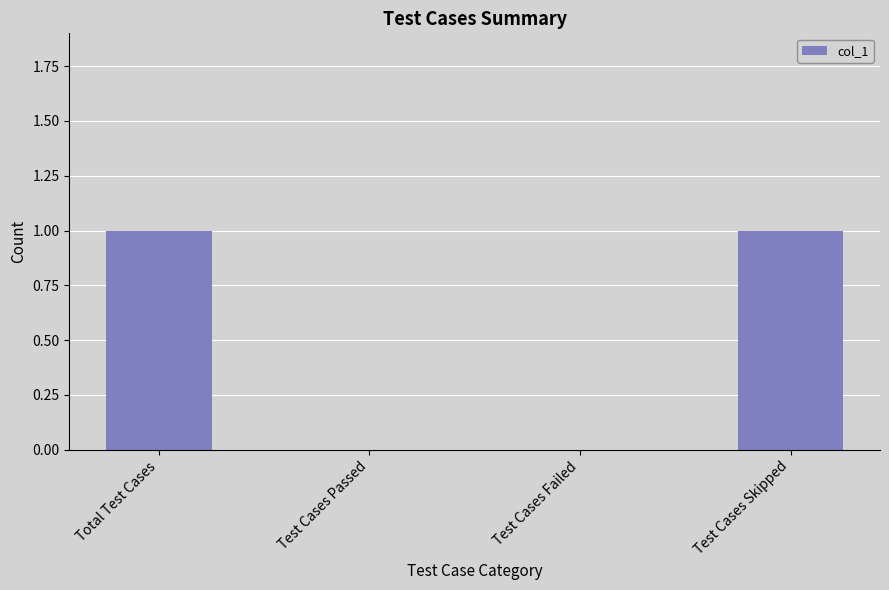

Is it true that the value at Test Cases Failed is 1?

False